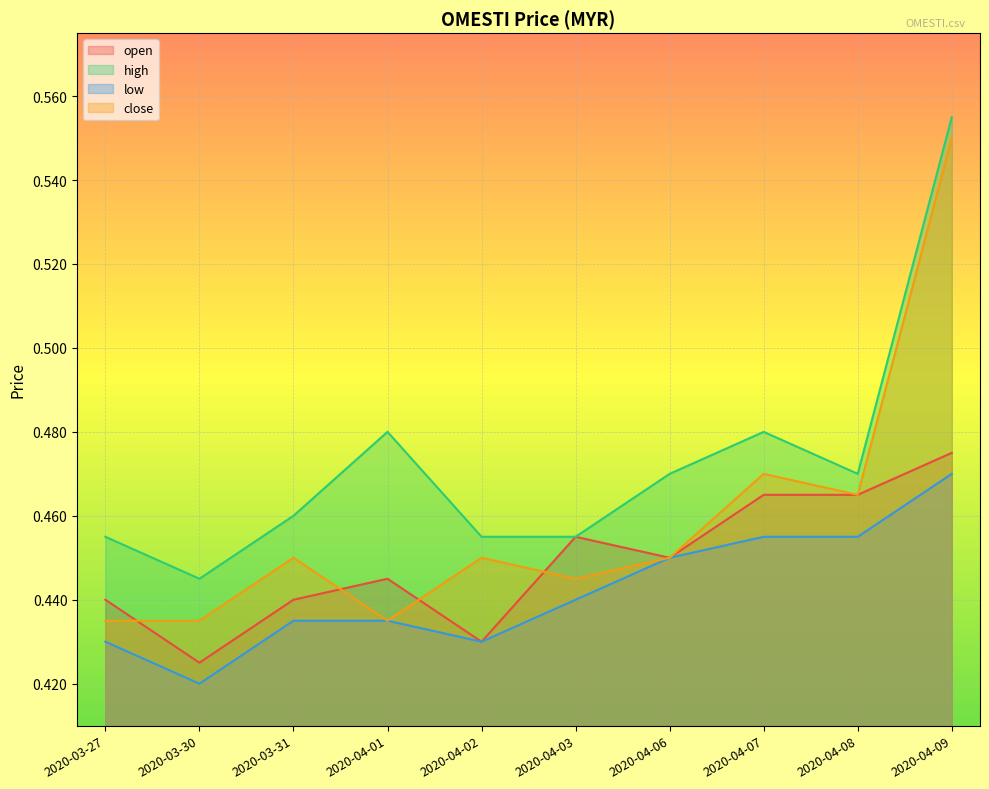

Count the open values in the range 0 to 1.

10